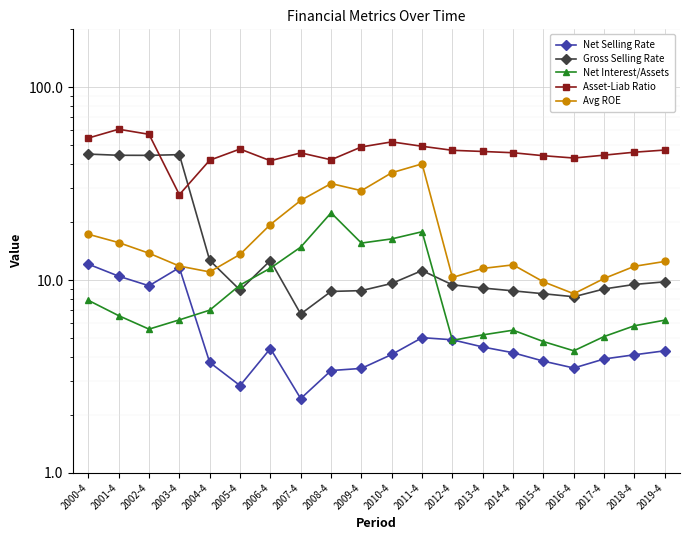

What is the maximum value shown in the chart?

60.6